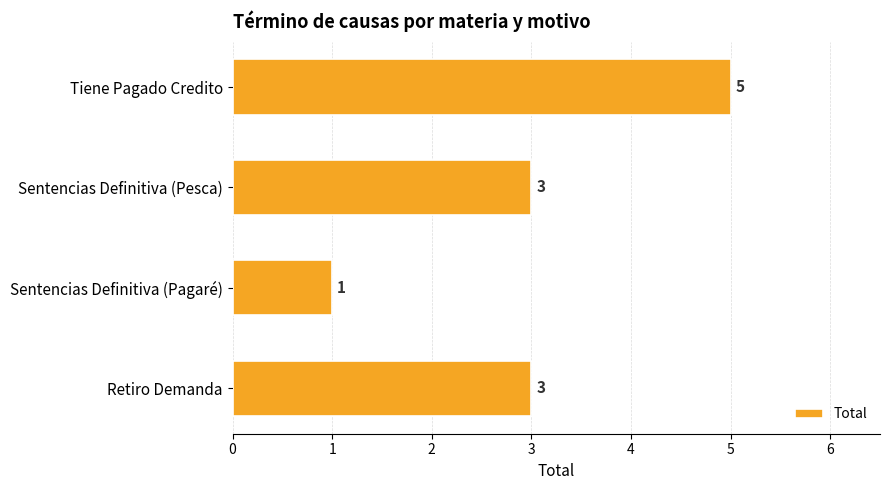

At which category does the chart reach its minimum across all series?

Sentencias Definitiva (Pagaré)